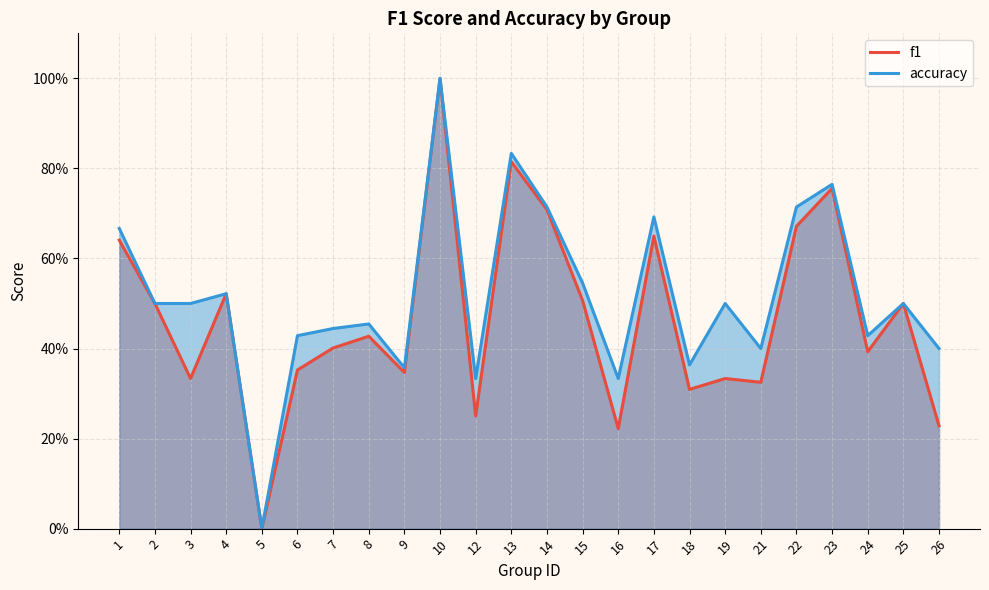

True or false: f1 and accuracy intersect in this chart.

False